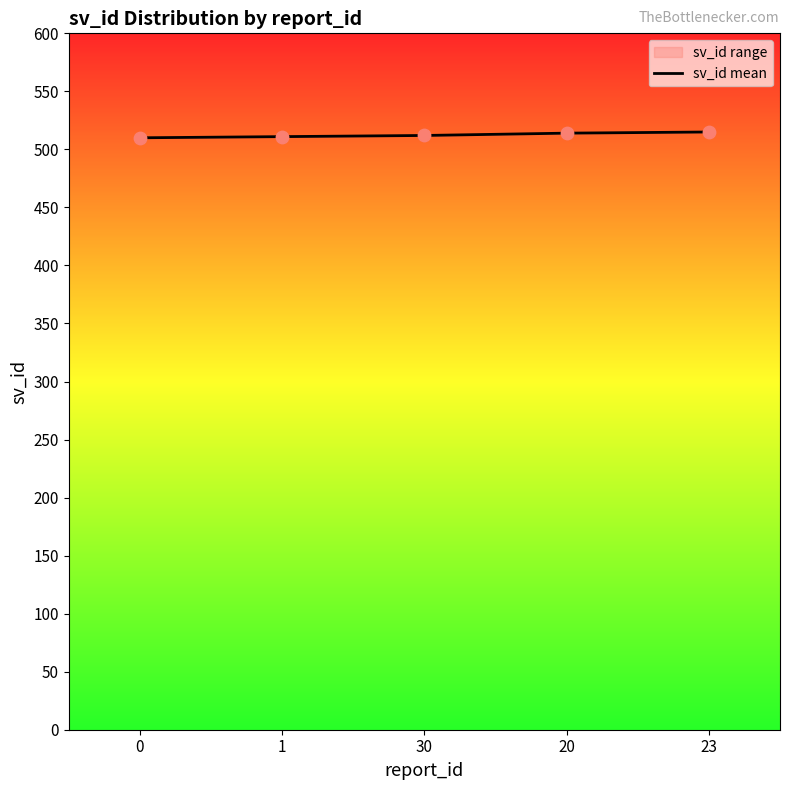

Which has a higher value, 20 or 30?

20